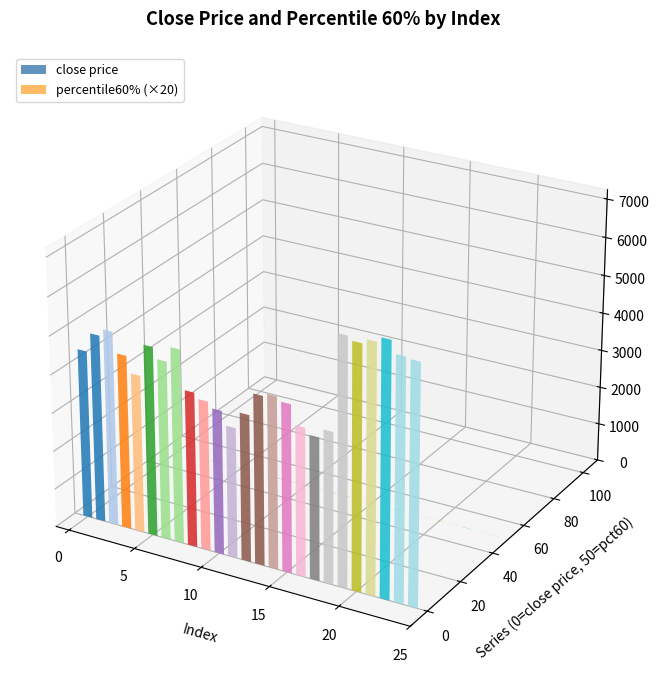

Between 16 and 19, which is larger?

19